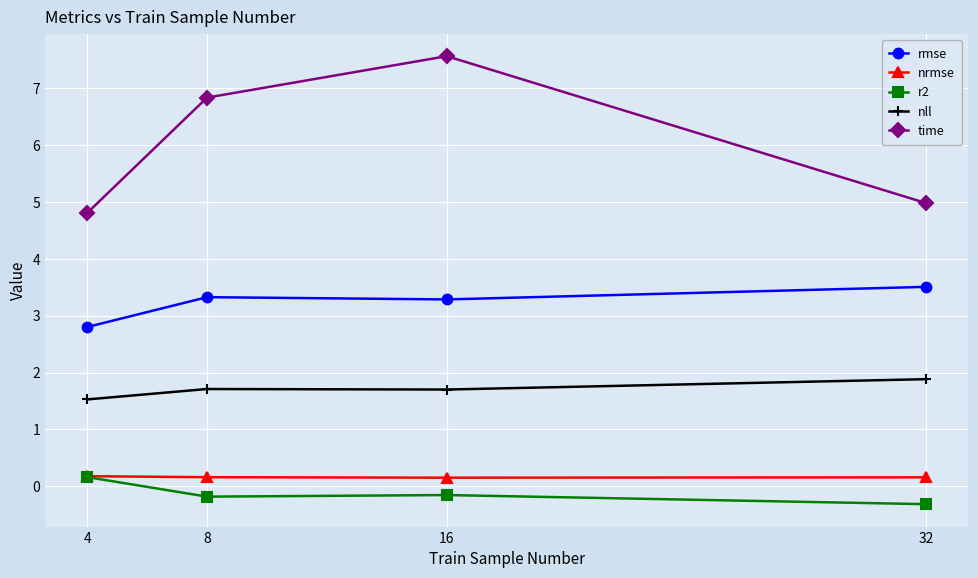

Is it true that time equals 2.5 at 4?

False